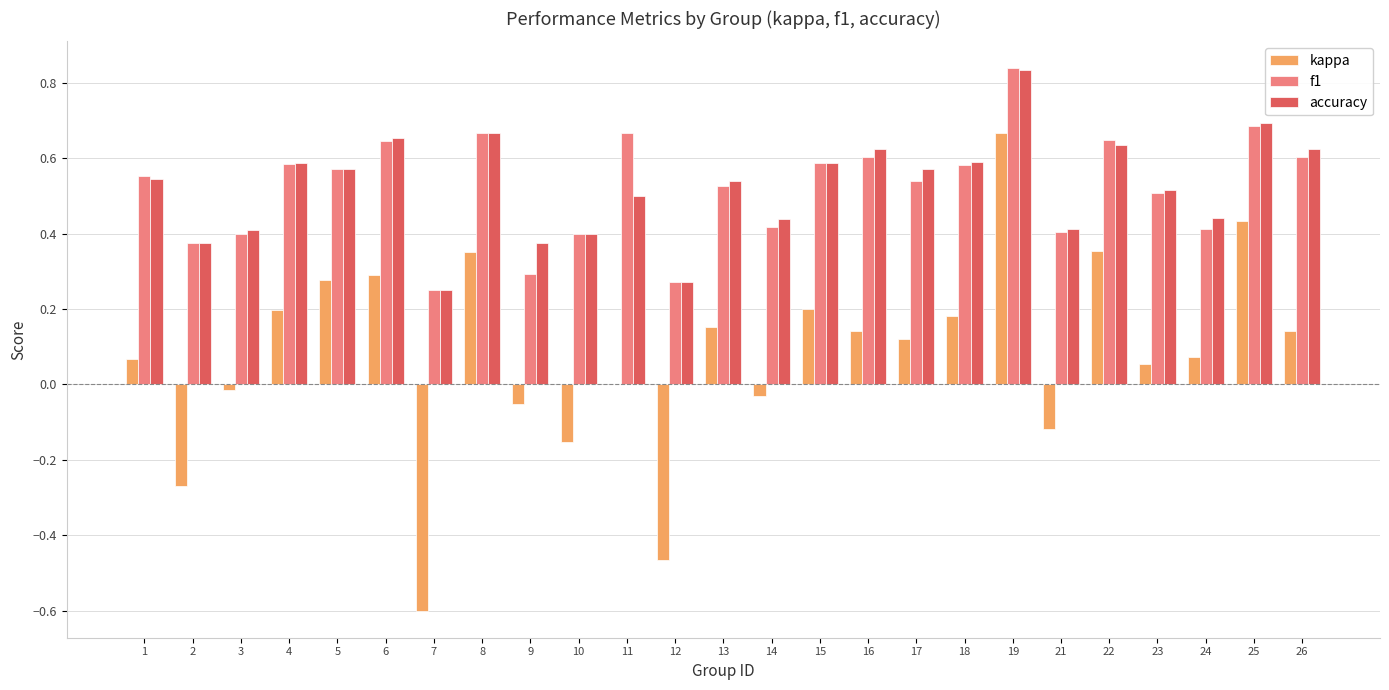

At which category is the sum across all series the highest?

19